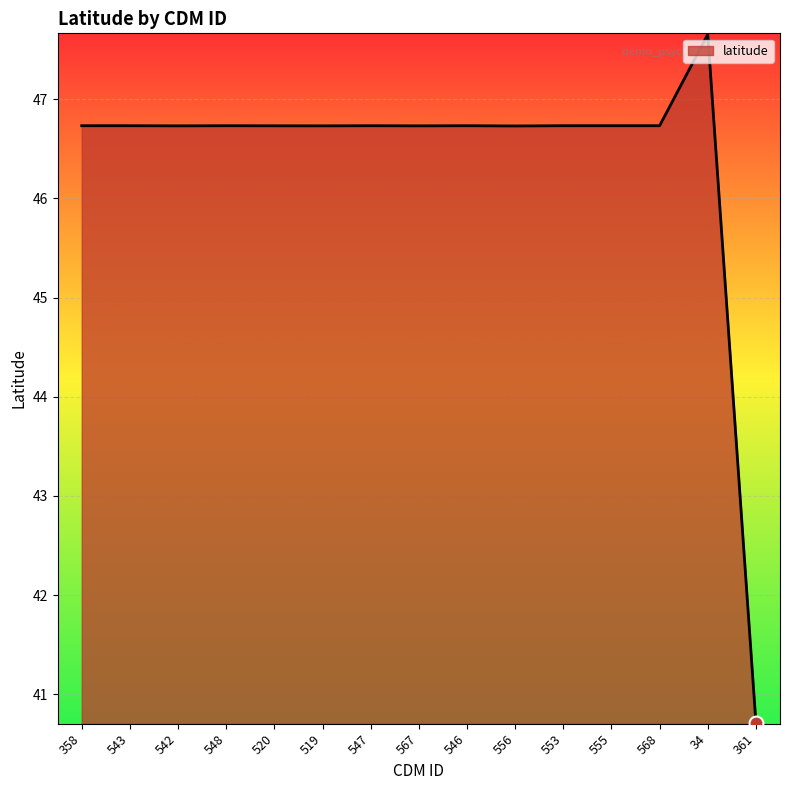

What position from the right is 520?

11